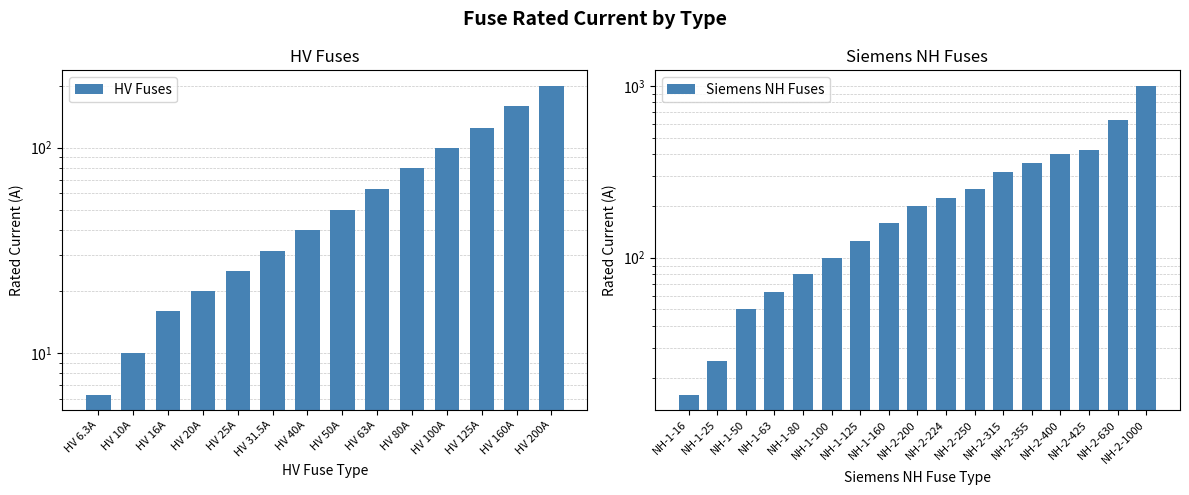

What is the difference between the maximum and second lowest values?

190.0